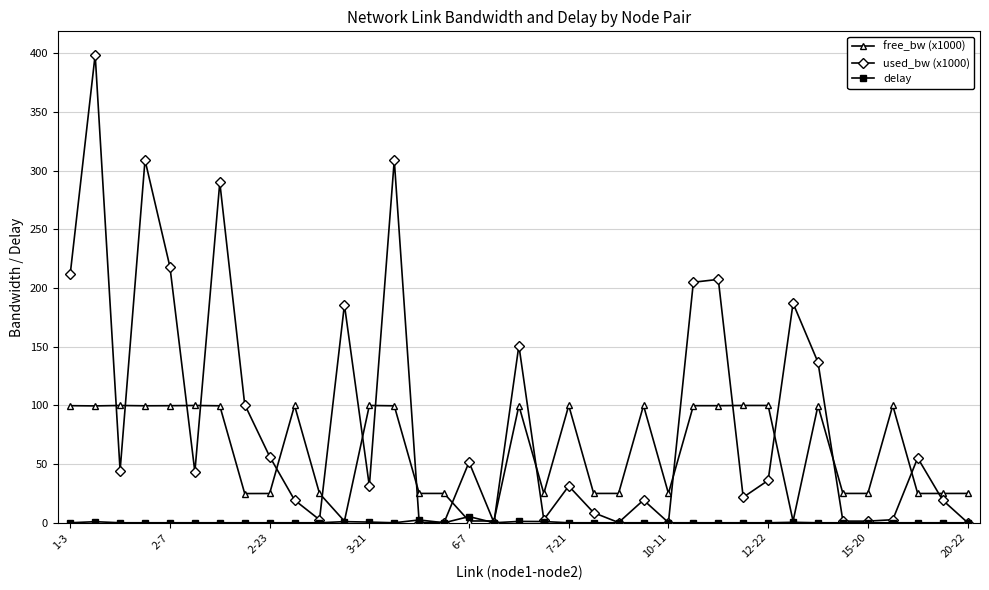

What is the maximum value shown in the chart?

398.9